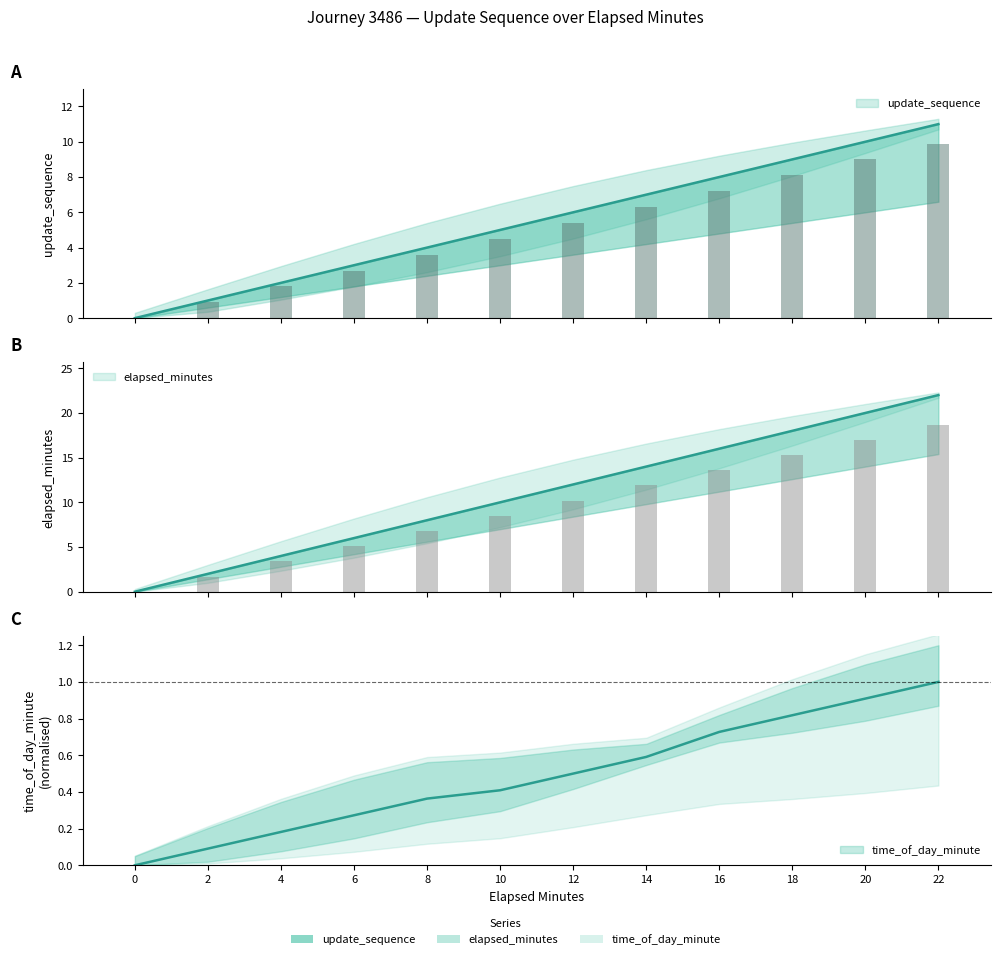

At which category is the sum across all series the highest?

22